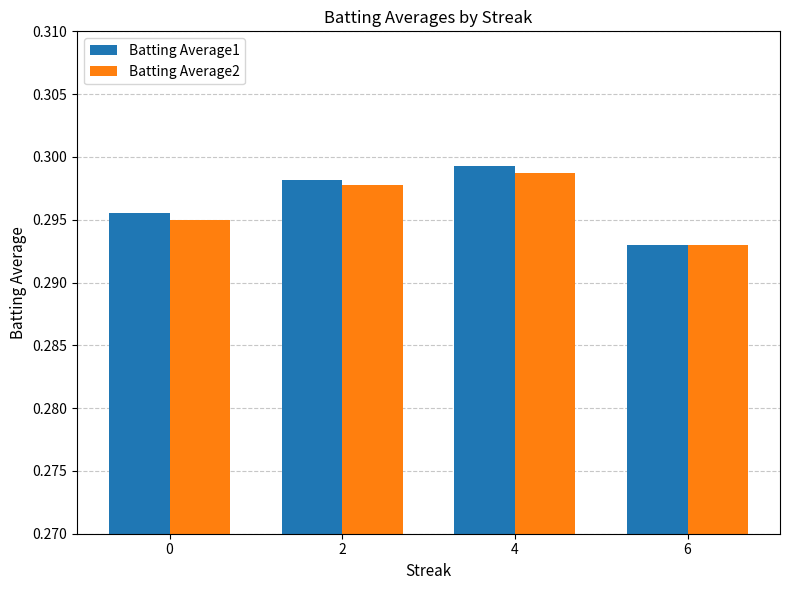

Which series has the largest range (max minus min)?

Batting Average1